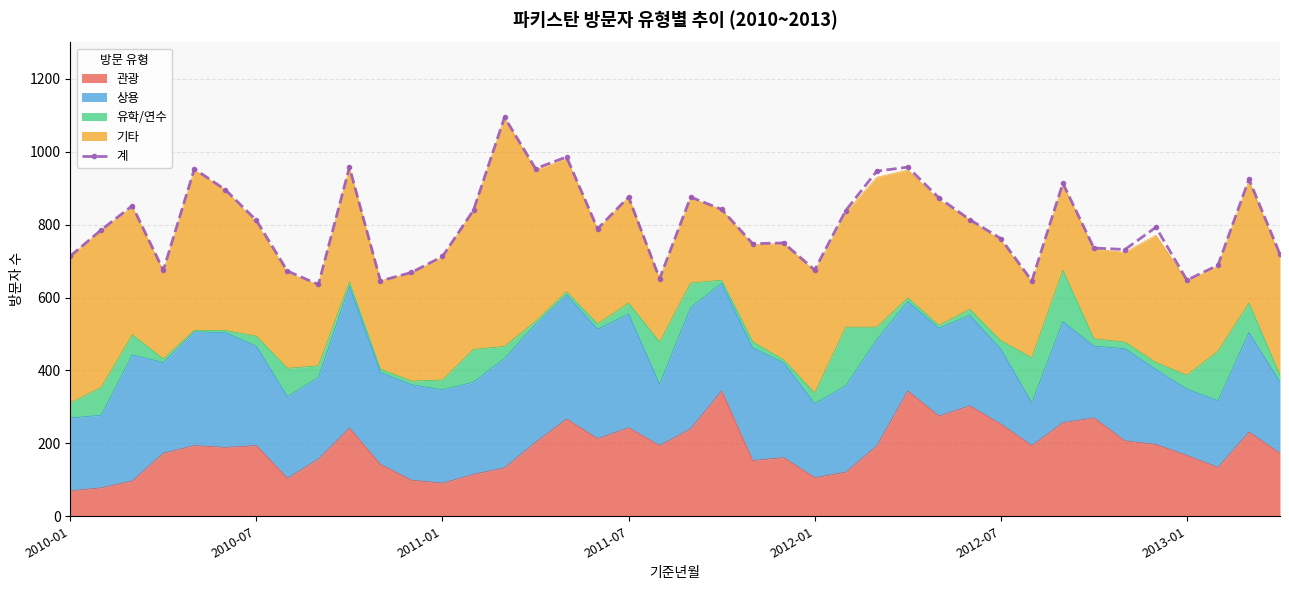

What is the difference between the maximum and minimum values?

459